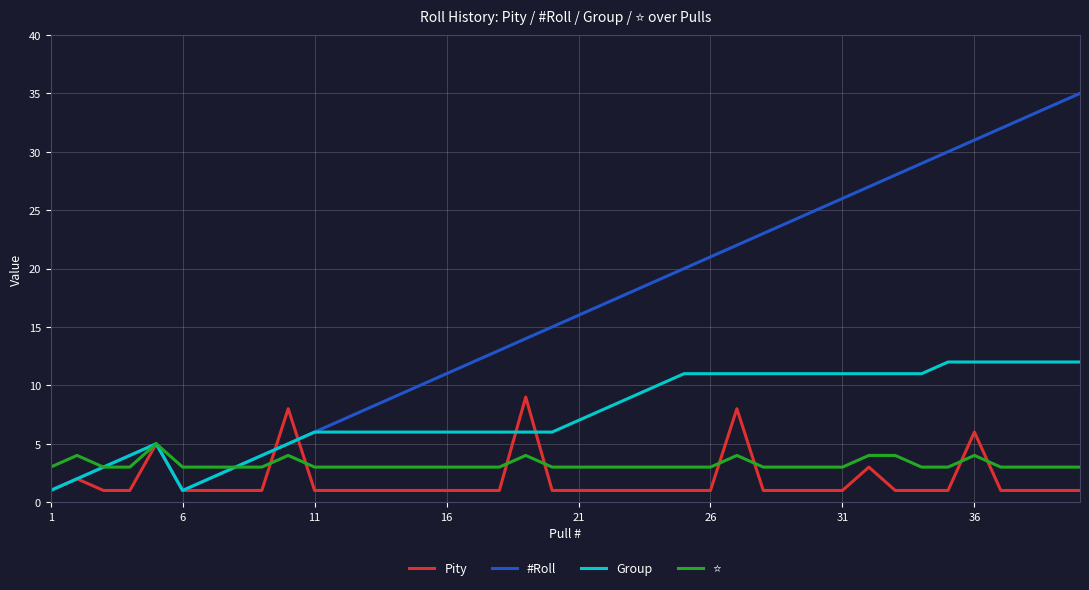

Which series has the widest spread of values?

#Roll